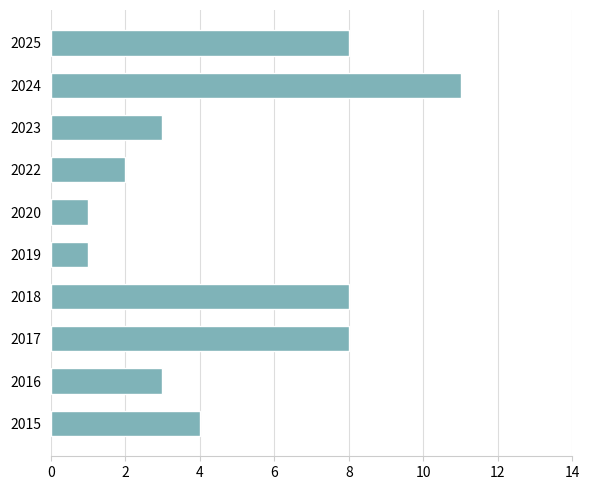

What is the approximate value at 2024?

11